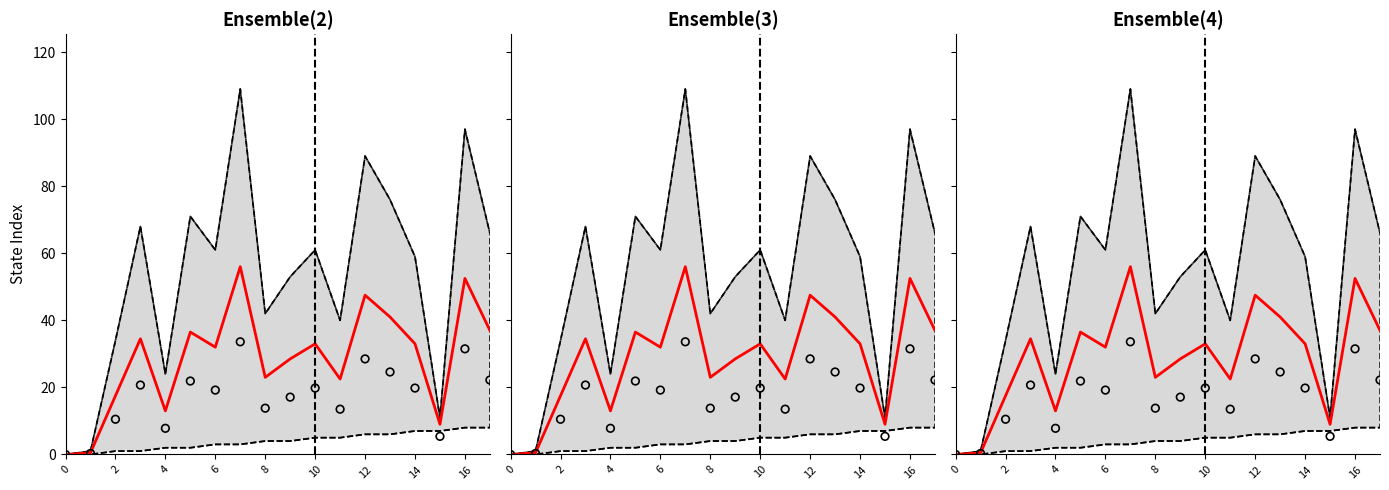

Which series has the largest total across all categories?

upper bound